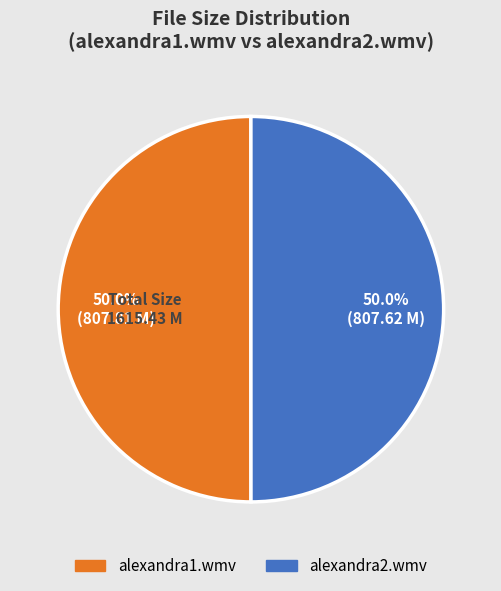

How many segments does this pie chart have?

2